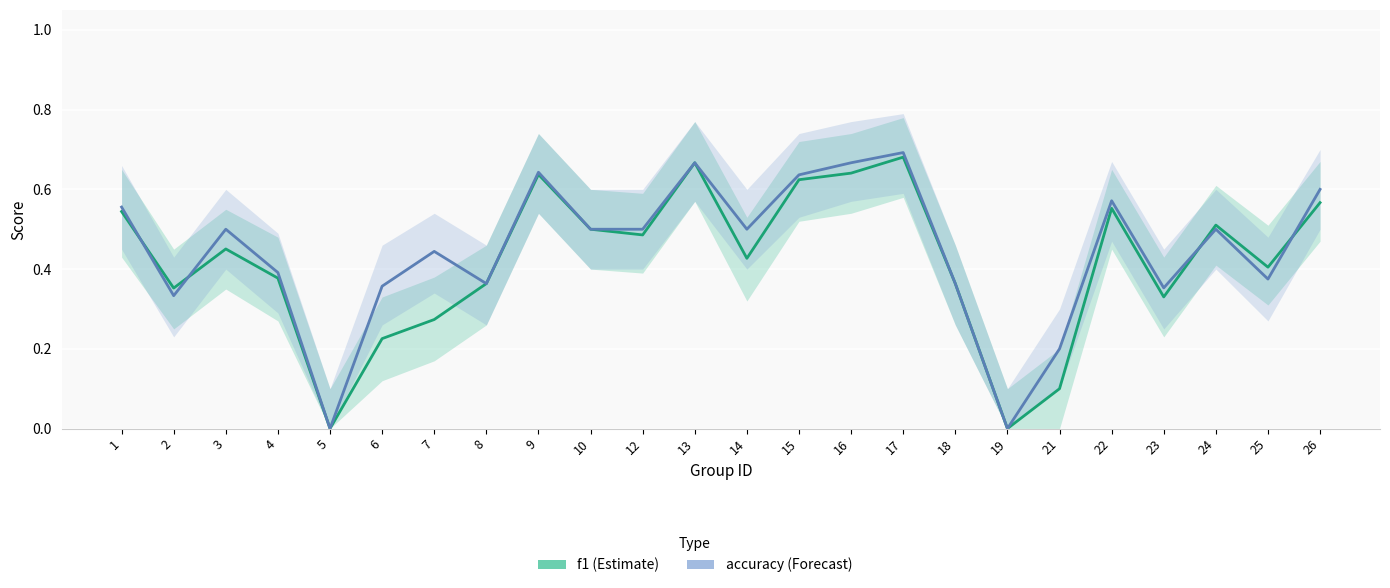

What is the total value across all series at 2?

0.7